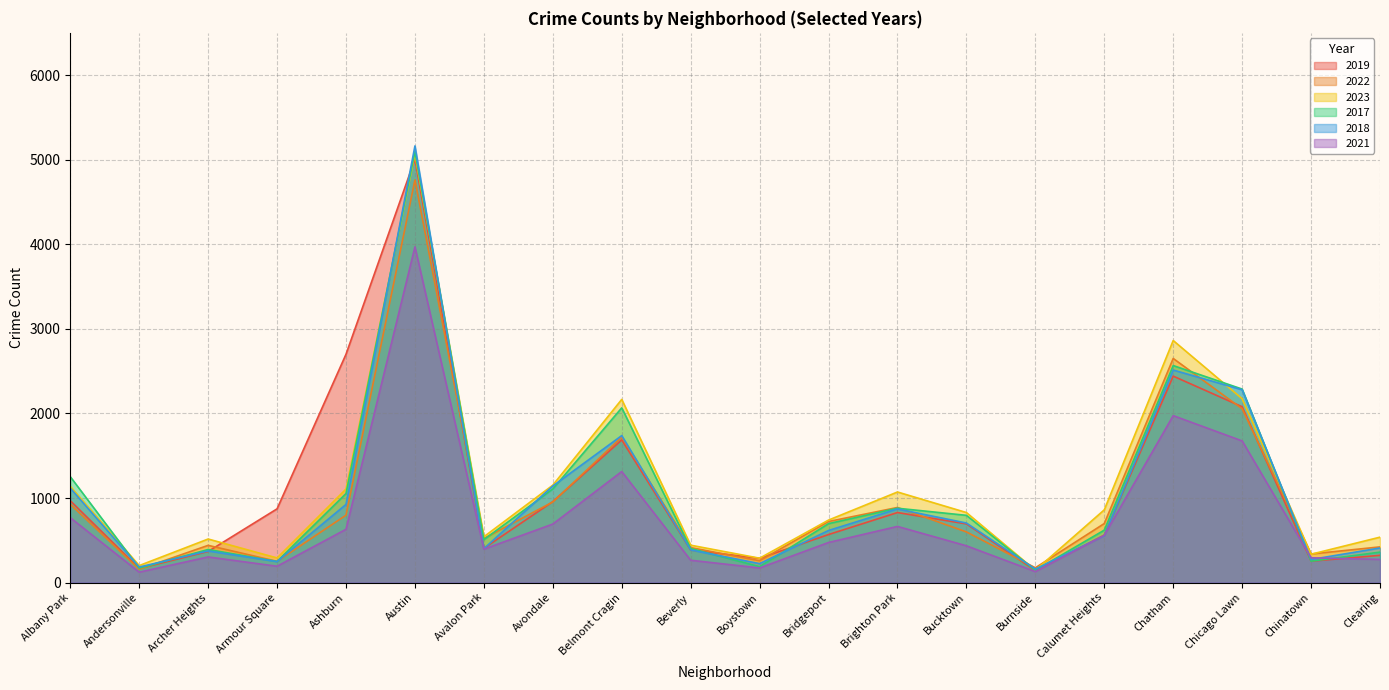

True or false: 2021 has a value of 1313 at Belmont Cragin.

True